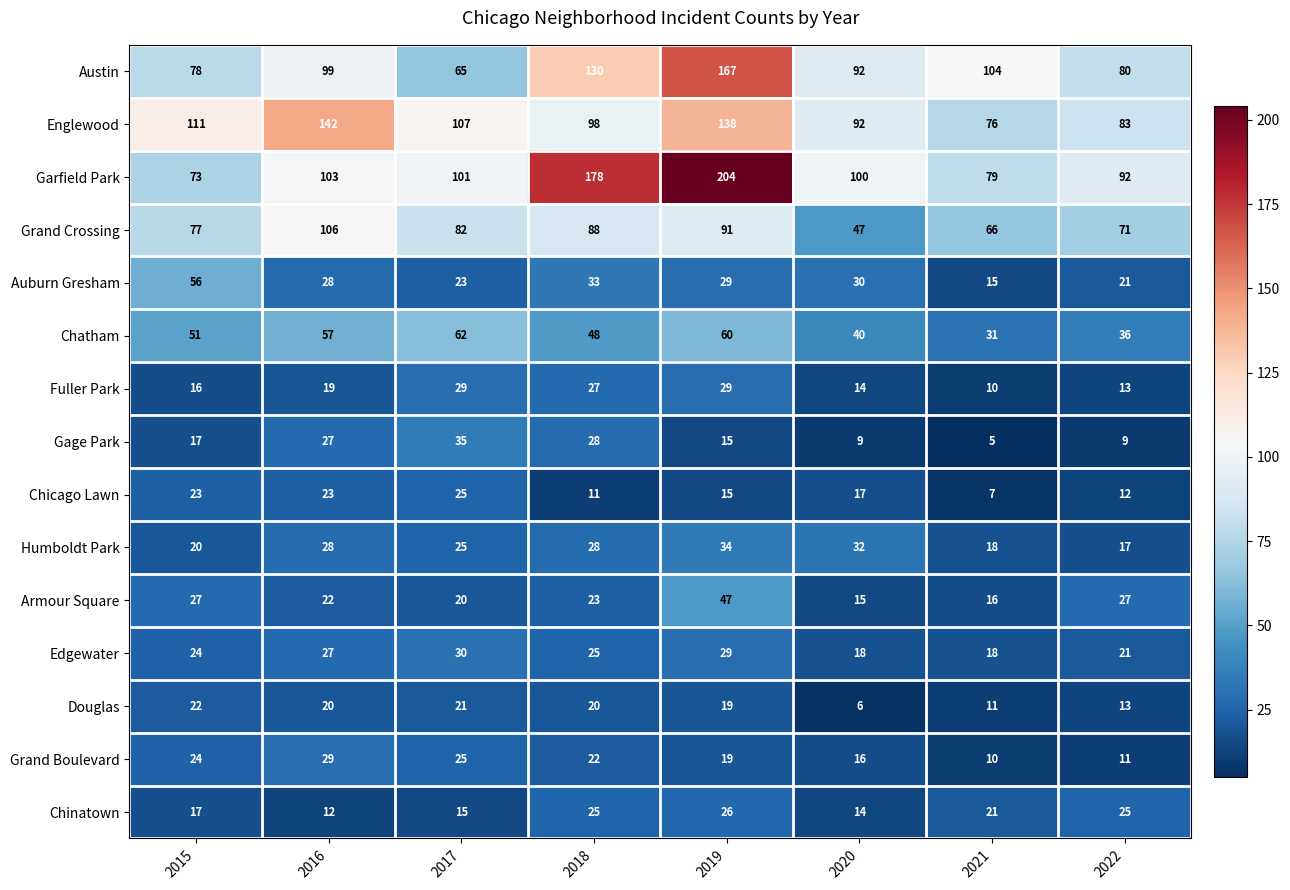

What is the lowest value of the Gage Park series?

5